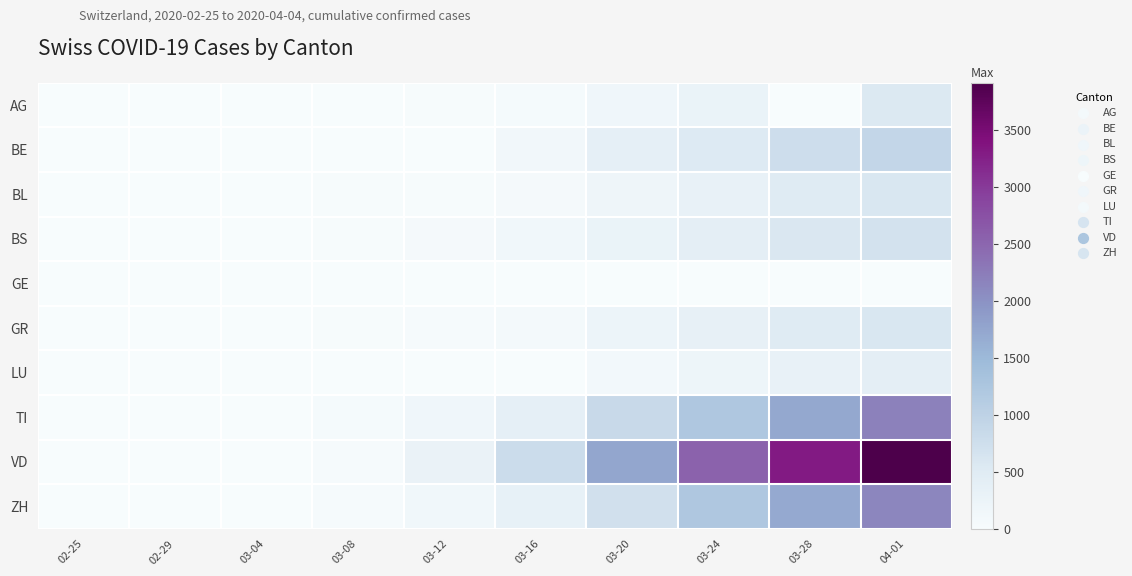

Which series has the widest spread of values?

VD